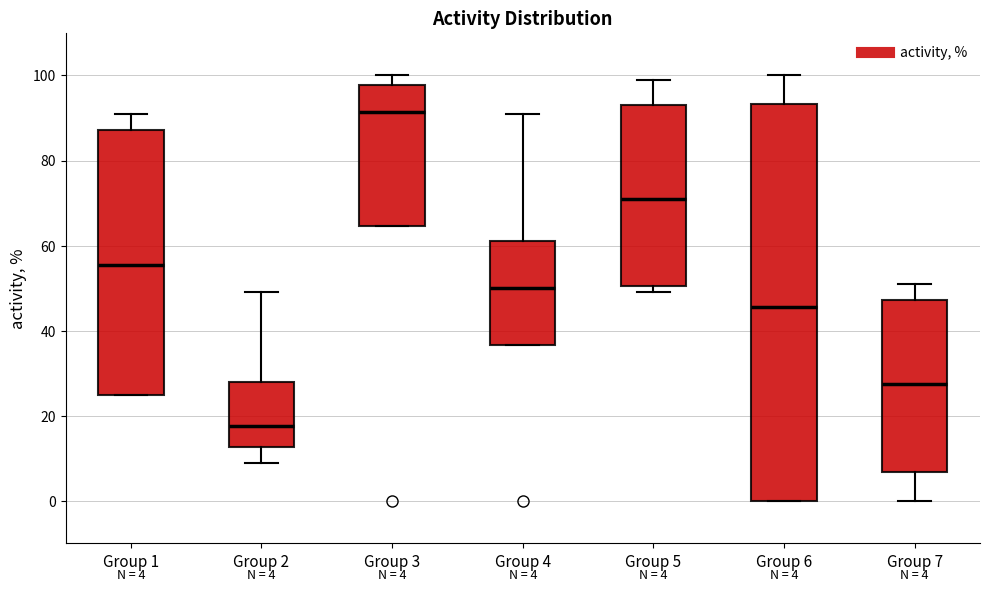

Which box is the tallest, from its lower edge to its upper edge?

Group 6